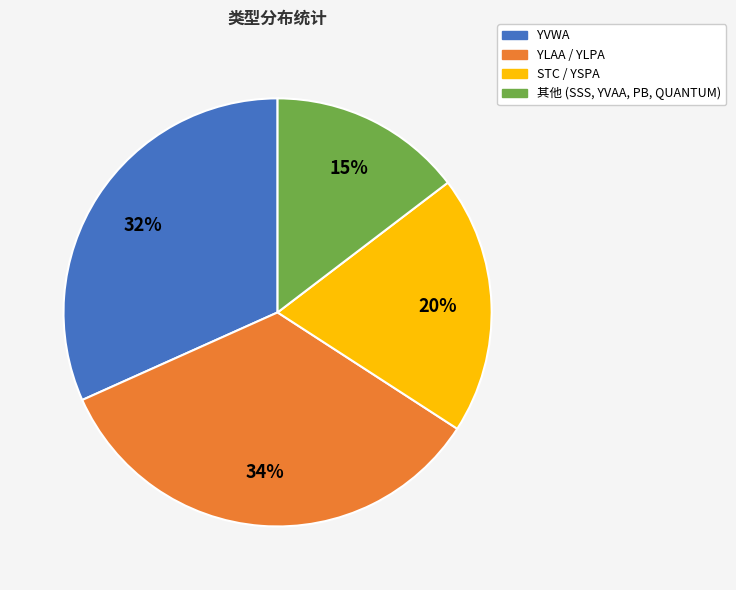

Is there a majority slice in this chart?

No